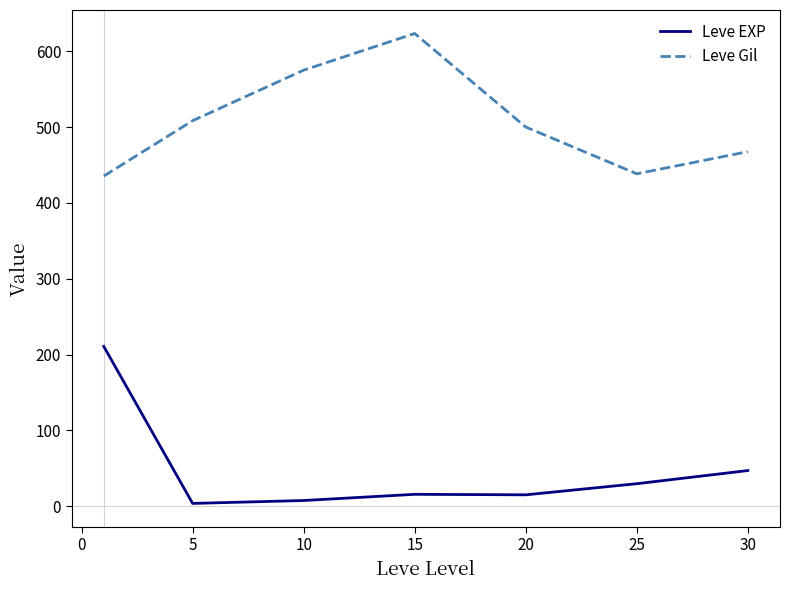

How many lines are shown in the chart?

2